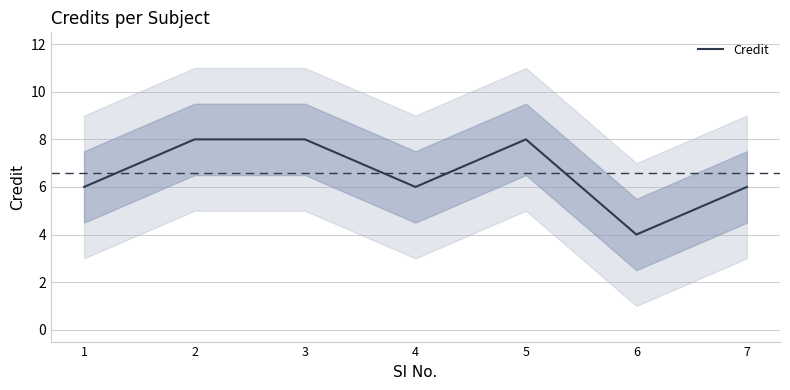

True or false: there are more than 1 points higher than both neighbors.

False